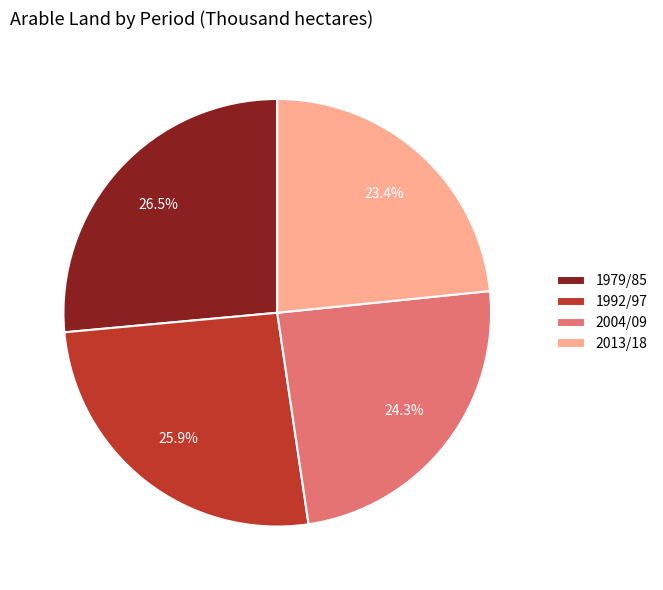

Is the sum of 2004/09 and 1979/85 greater than half?

Yes